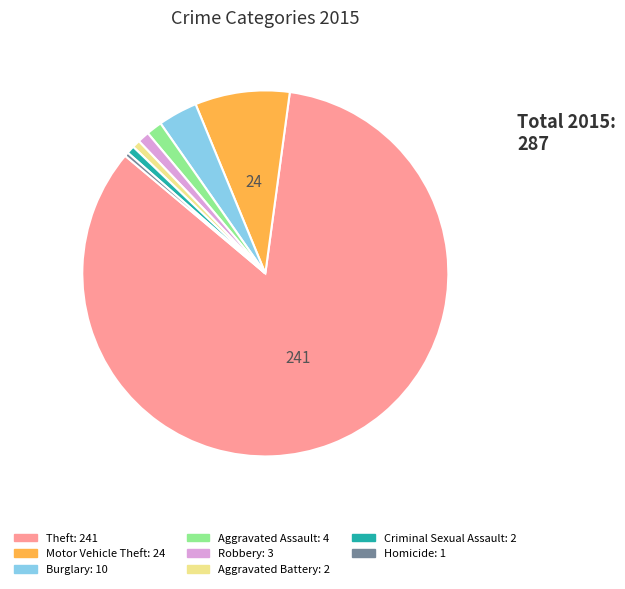

How many segments does this pie chart have?

8